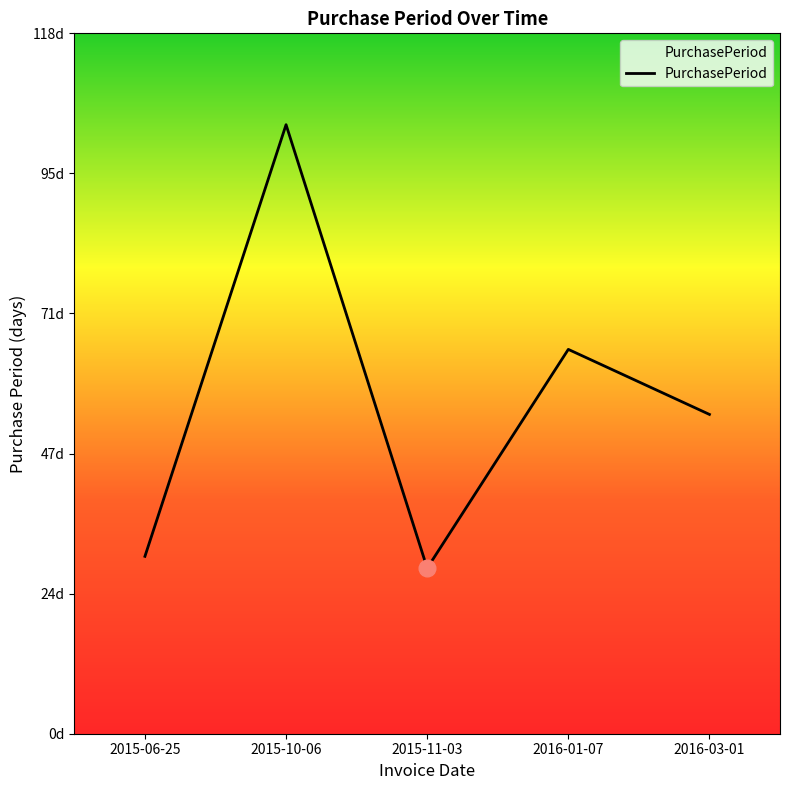

Reading left to right, transcribe all the data shown in this chart.

2015-06-25=30	2015-10-06=103	2015-11-03=28	2016-01-07=65	2016-03-01=54